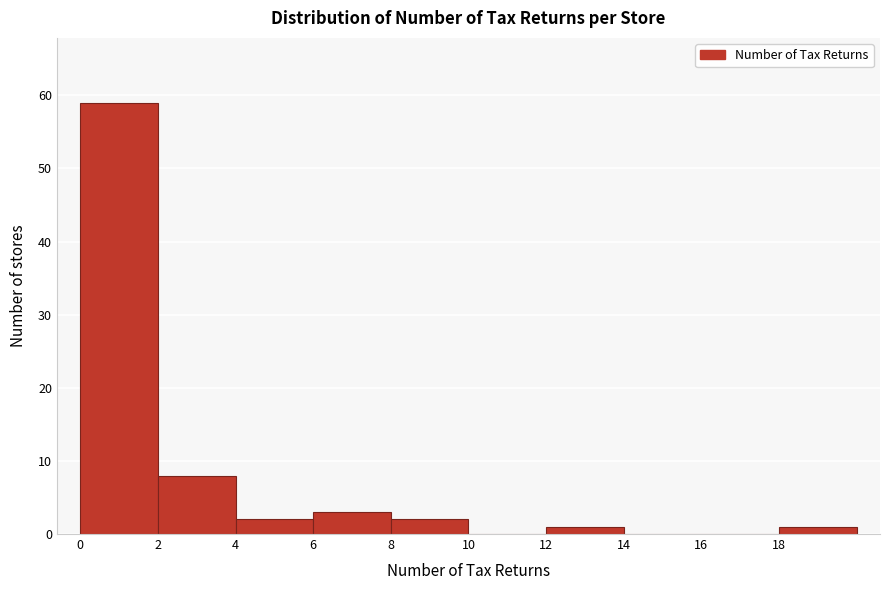

How tall is the bar that spans 4 to 6 on the x-axis? The values are not printed on the chart, so give them approximately, as read against the axis.

2